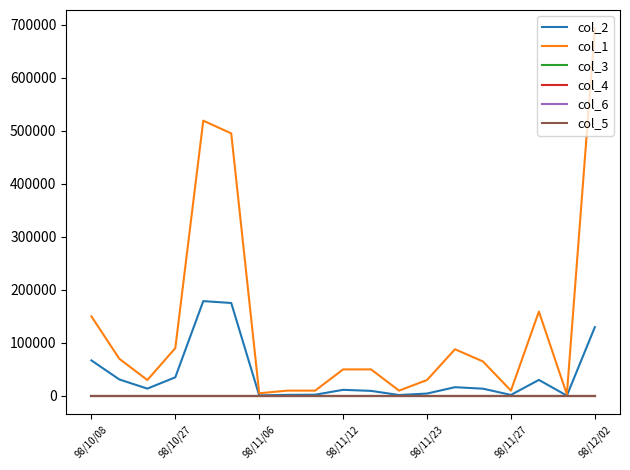

Which series has the largest range (max minus min)?

col_1